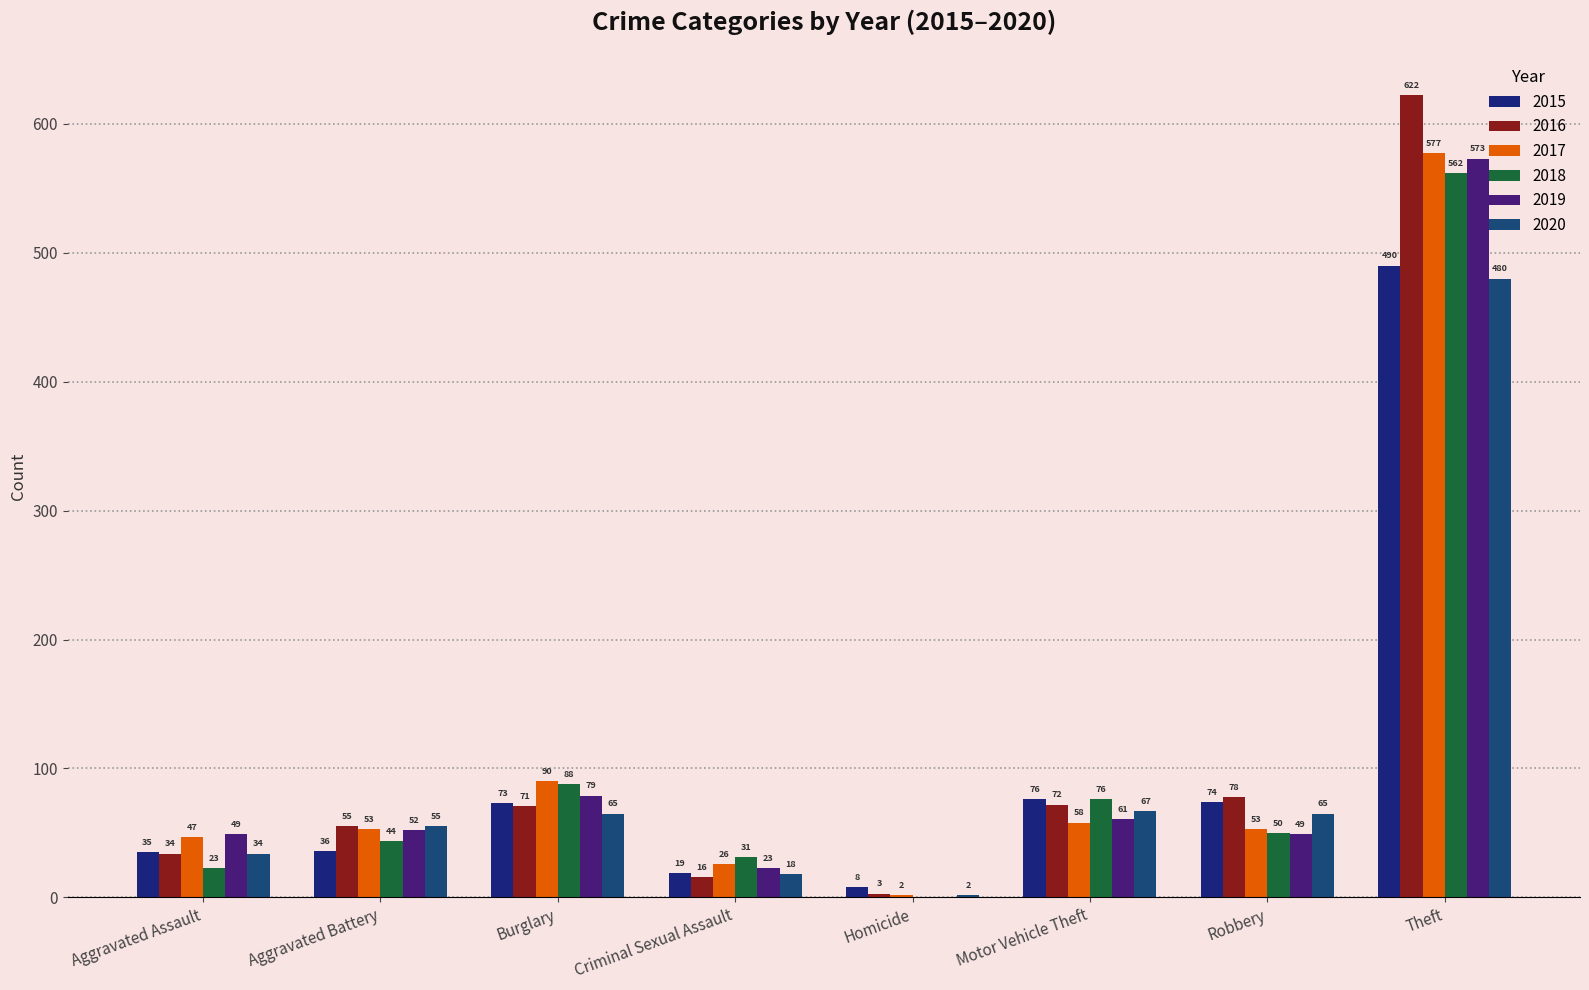

How many groups of bars are there?

8